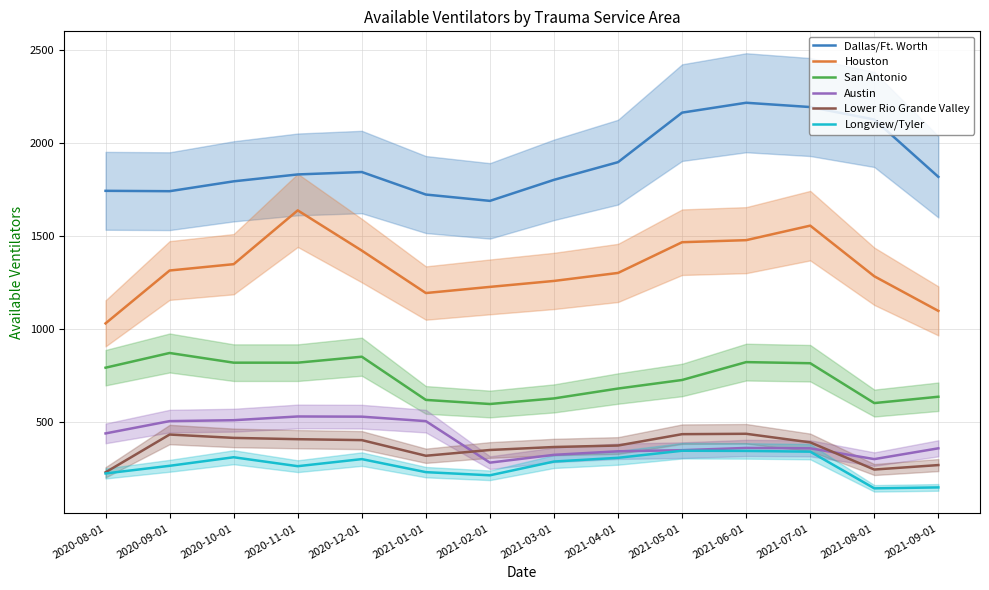

Which has a higher value, 2020-12-01 or 2021-01-01?

2020-12-01